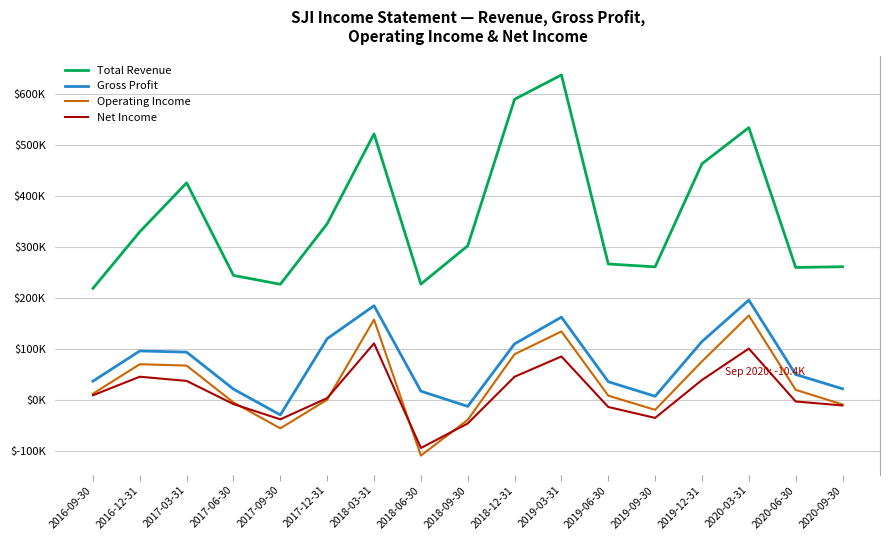

True or false: Total Revenue and Operating Income intersect in this chart.

False